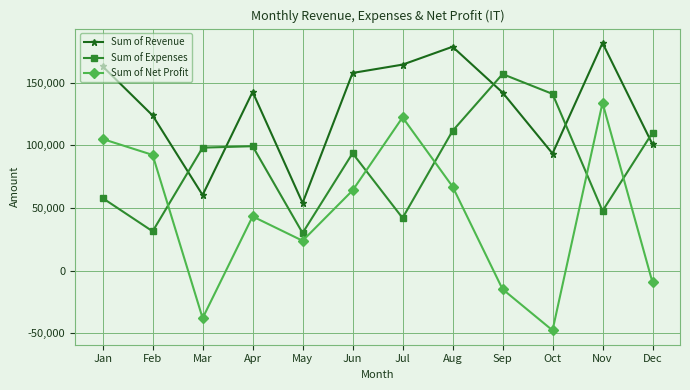

Rank the series by their maximum value, from highest to lowest.

Sum of Revenue, Sum of Expenses, Sum of Net Profit